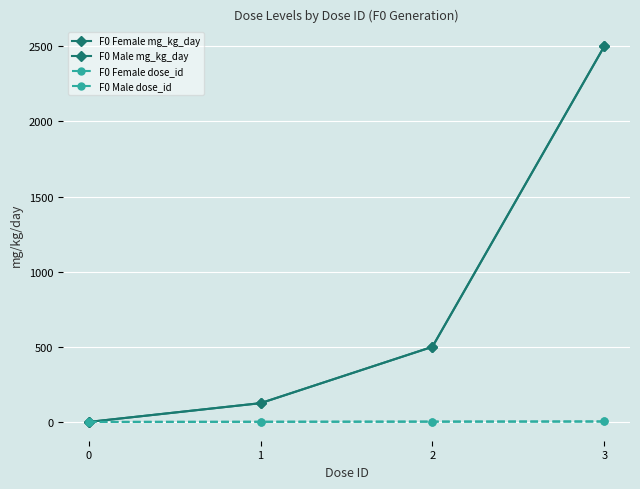

True or false: F0 Male mg_kg_day and F0 Female mg_kg_day intersect in this chart.

False